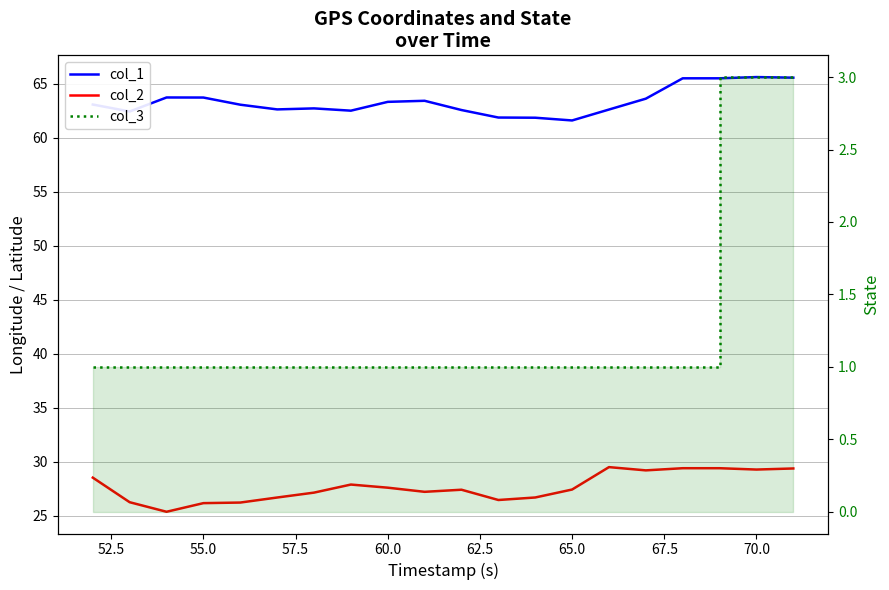

True or false: col_2 and col_1 cross at least once.

False